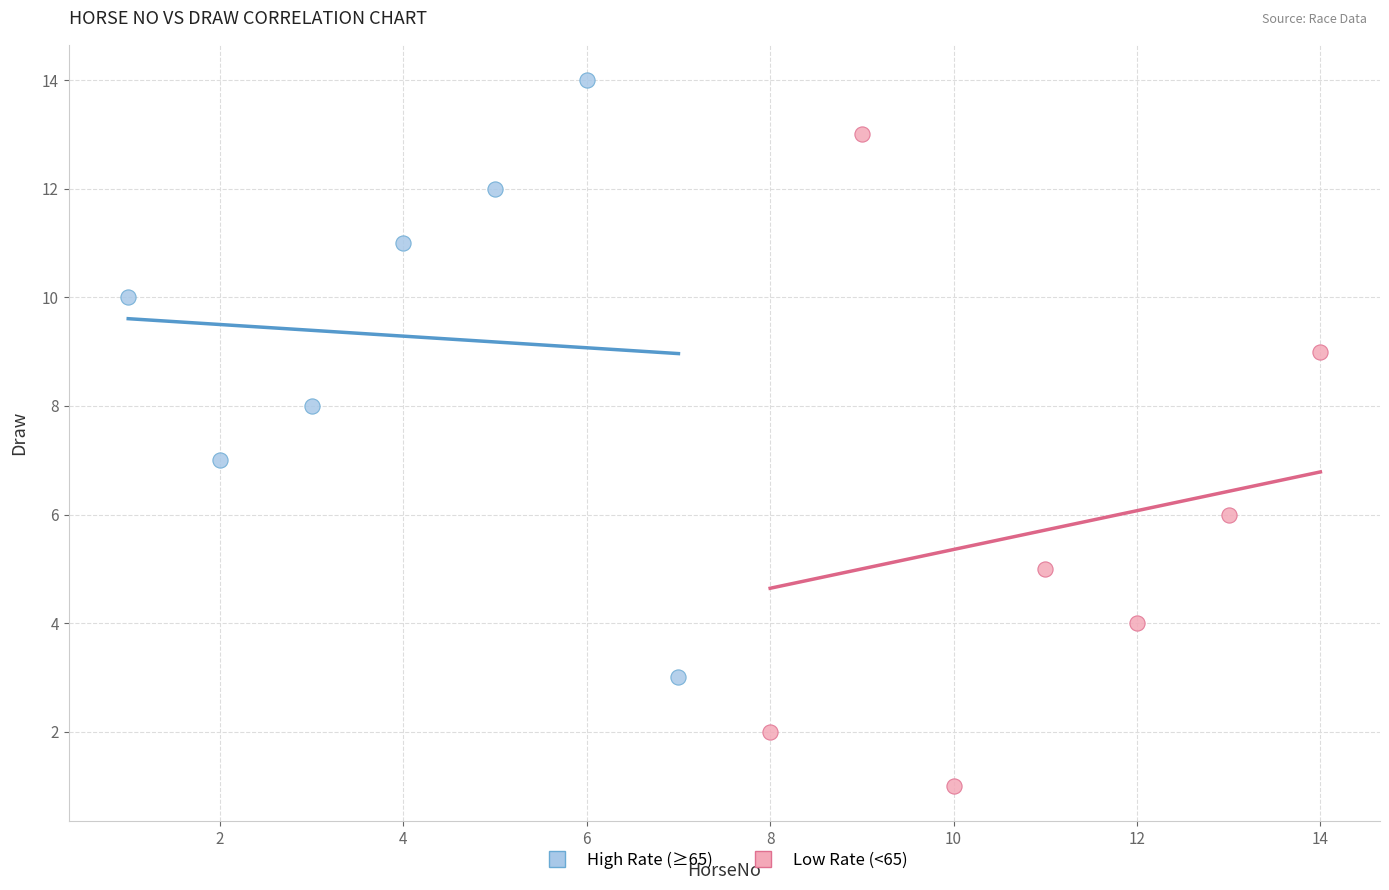

Which series reaches the maximum Y coordinate?

High Rate (≥65)